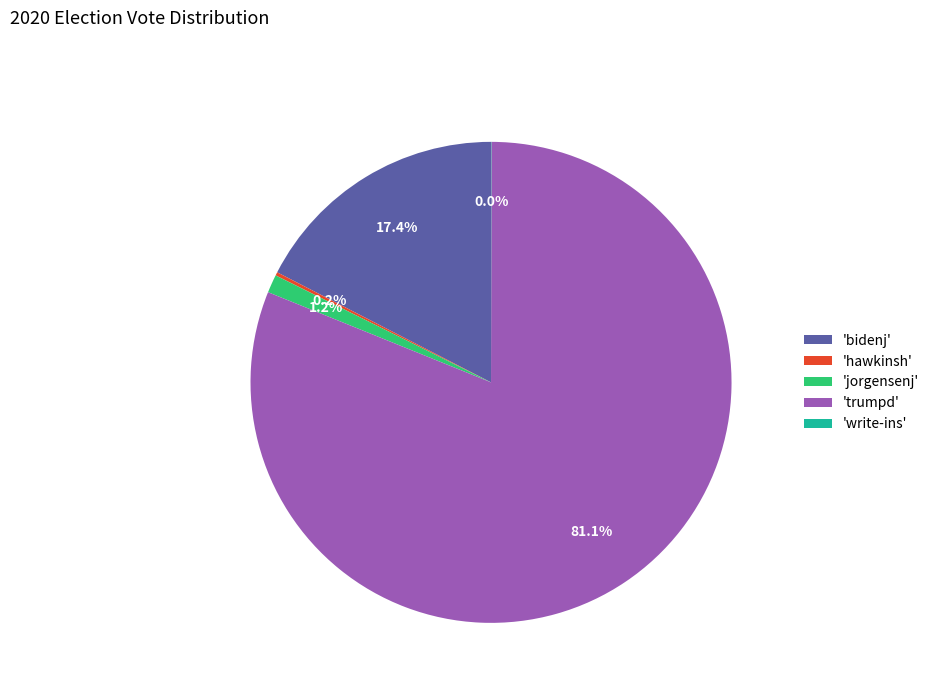

What is the ratio of the value at 'trumpd' to the value at 'bidenj'?

4.7